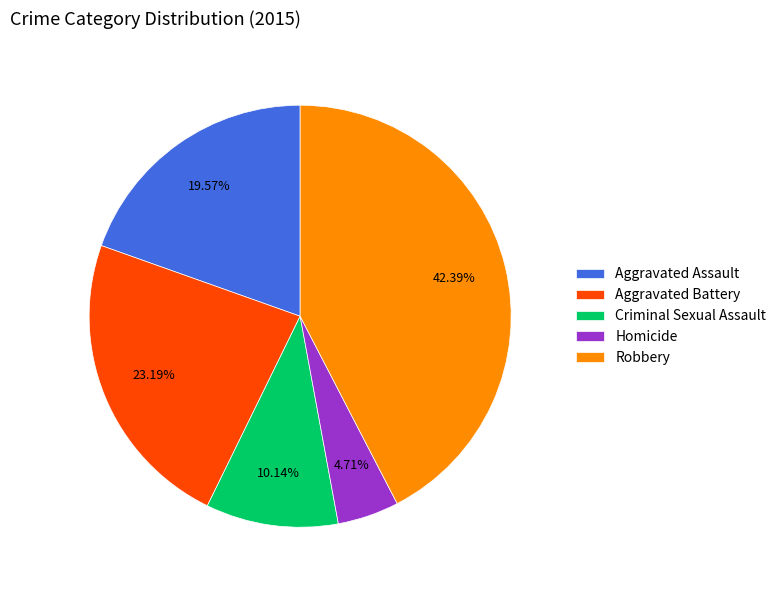

To the nearest percent, what percentage of the pie is Aggravated Battery?

23%